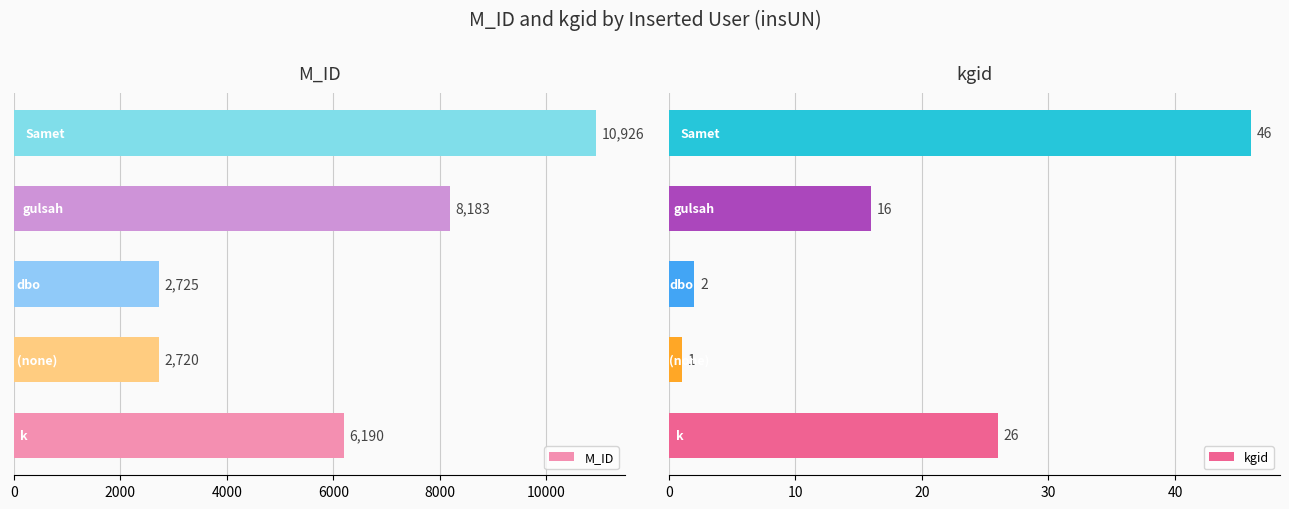

Rank the series by their average value, from highest to lowest.

M_ID, kgid